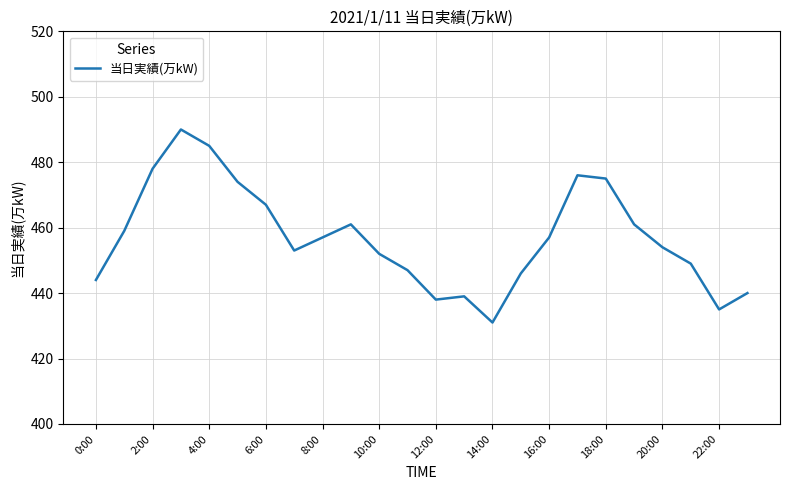

What is the difference between the maximum and minimum values?

59